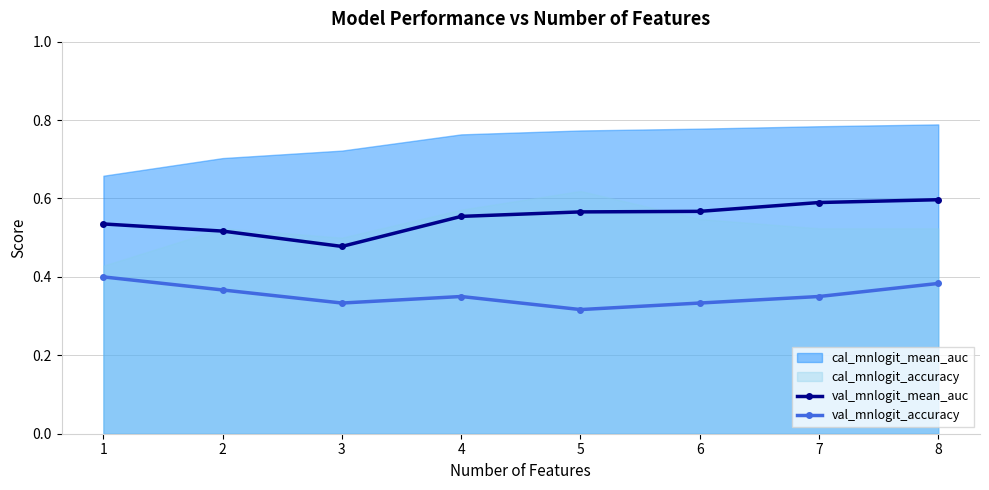

Where is the first local maximum for val_mnlogit_accuracy?

4